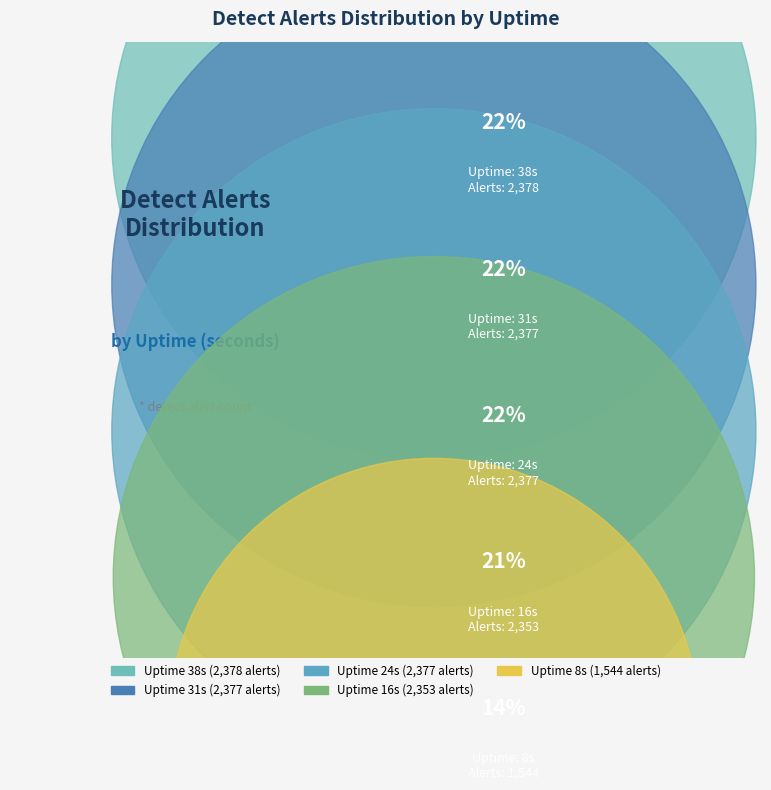

What percentage is NOT represented by 31?

78.4%